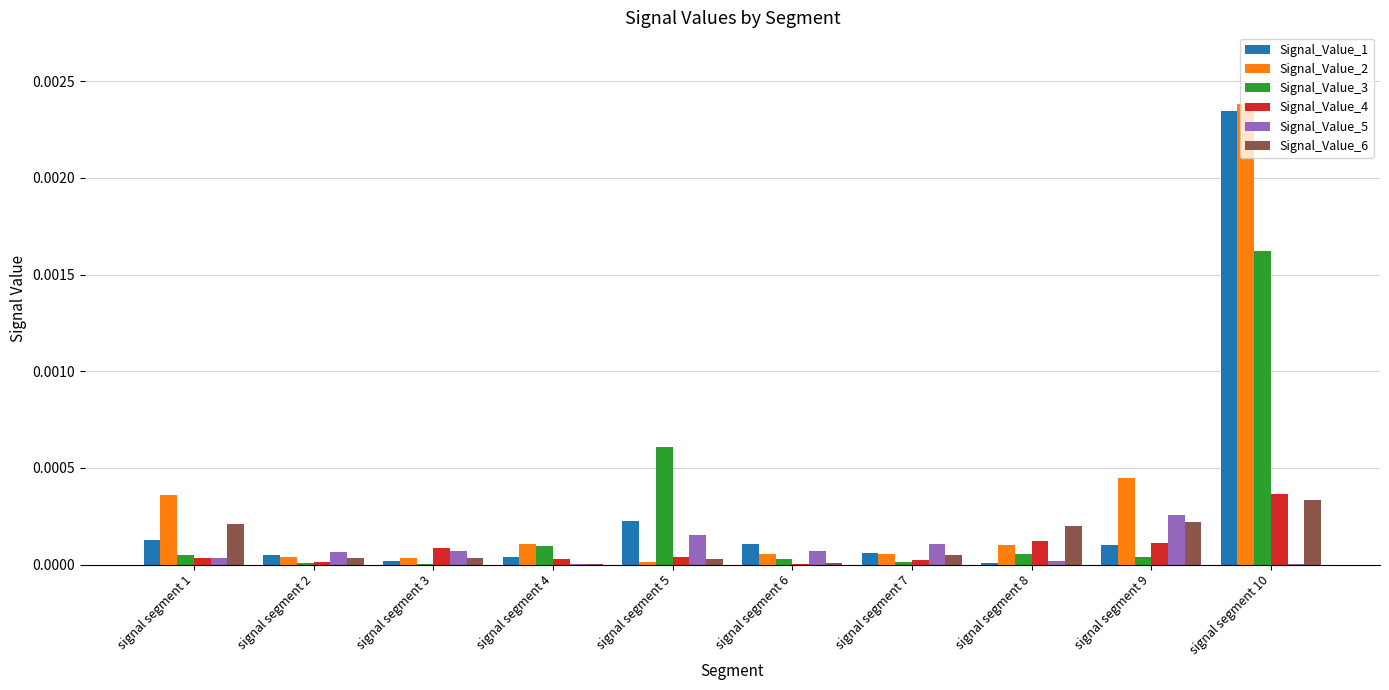

What are all the series names shown in the legend?

Signal_Value_1, Signal_Value_2, Signal_Value_3, Signal_Value_4, Signal_Value_5, Signal_Value_6